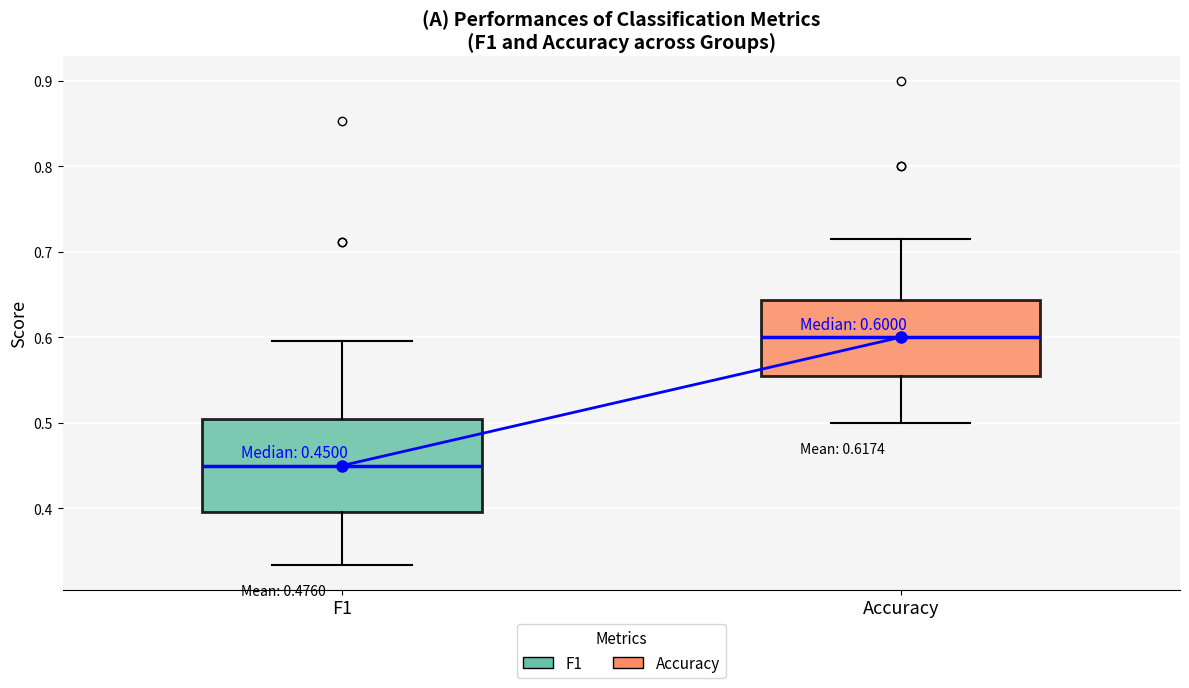

Which box has the highest median line?

Accuracy